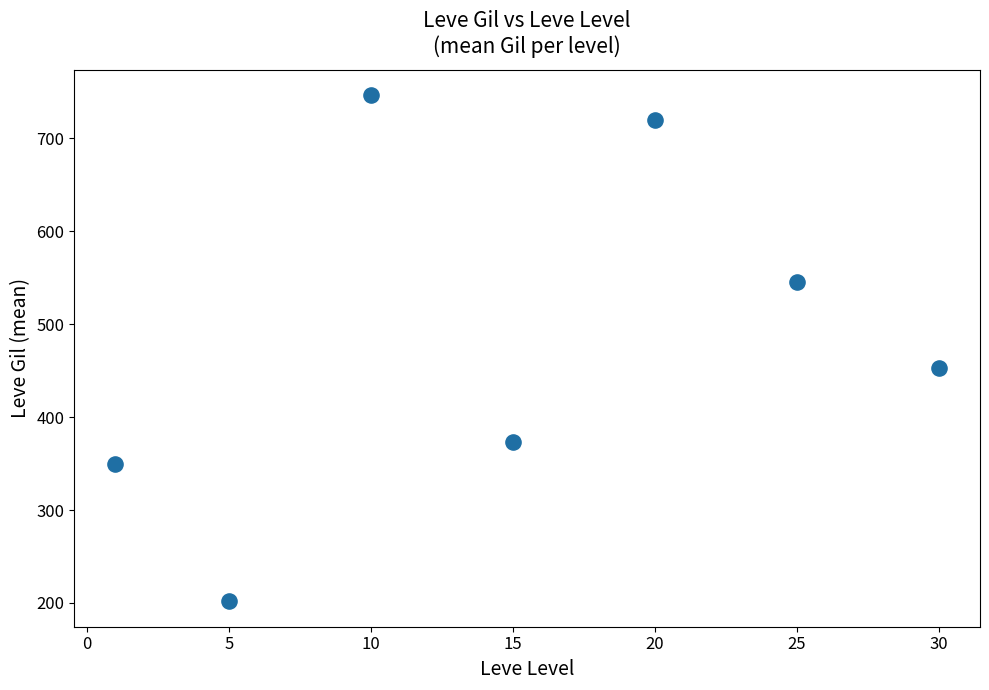

What Y value in the scatter plot is closest to 474?

452.5